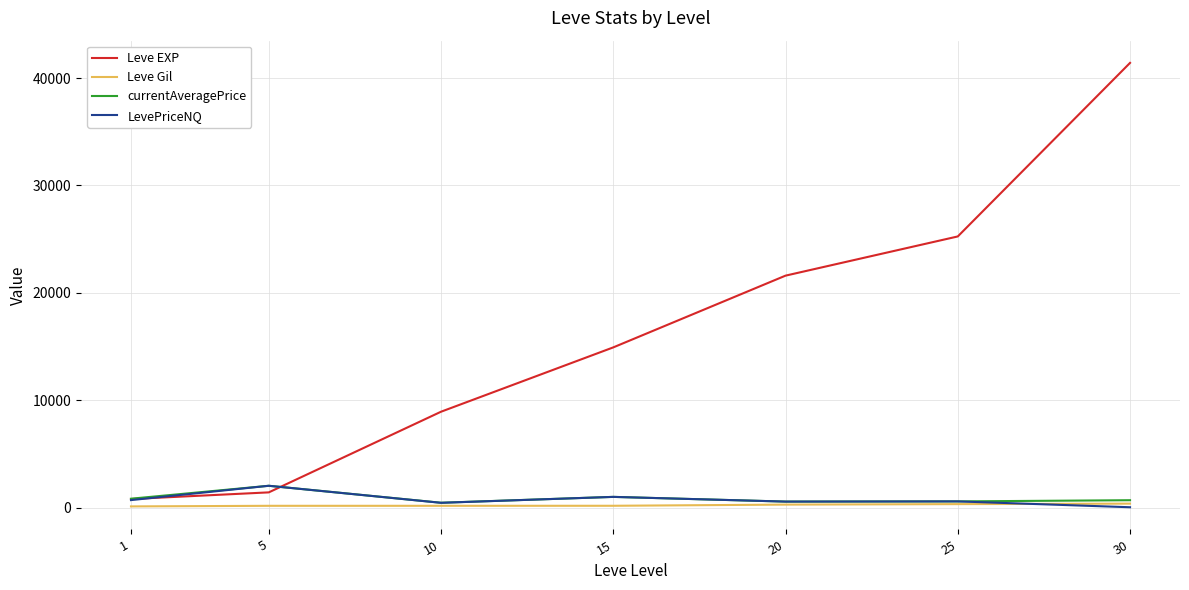

Which series has the widest spread of values?

Leve EXP